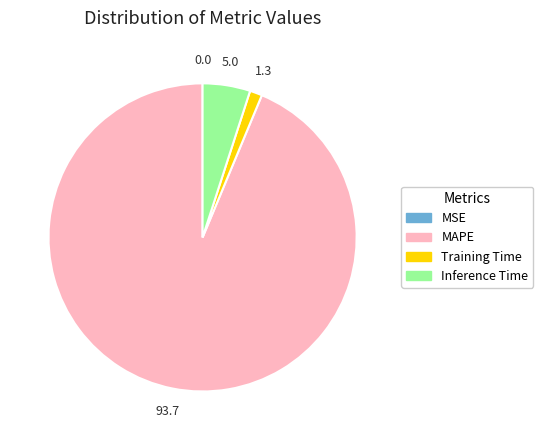

Does any single category account for the majority?

Yes